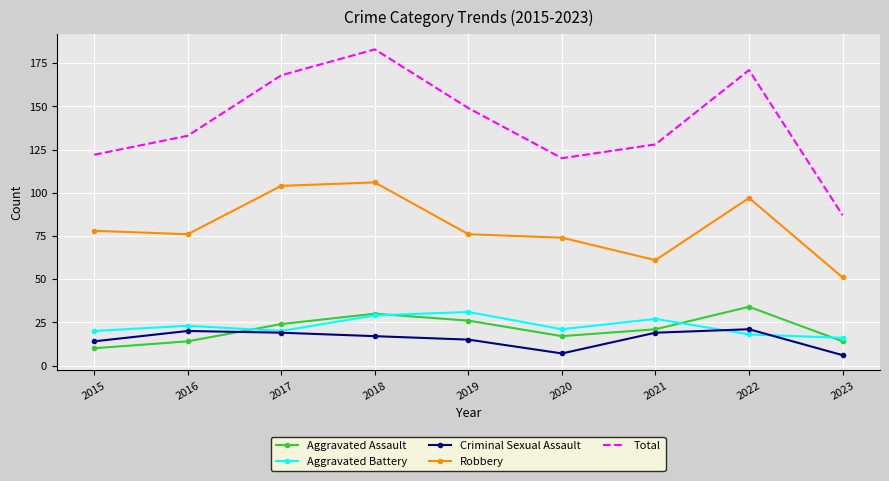

What are all the series names shown in the legend?

Aggravated Assault, Aggravated Battery, Criminal Sexual Assault, Robbery, Total